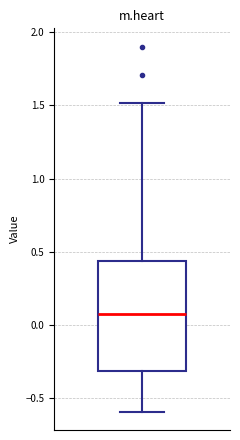

Where is the lower edge of the box on the y-axis? The values are not printed on the chart, so give them approximately, as read against the axis.

-0.30